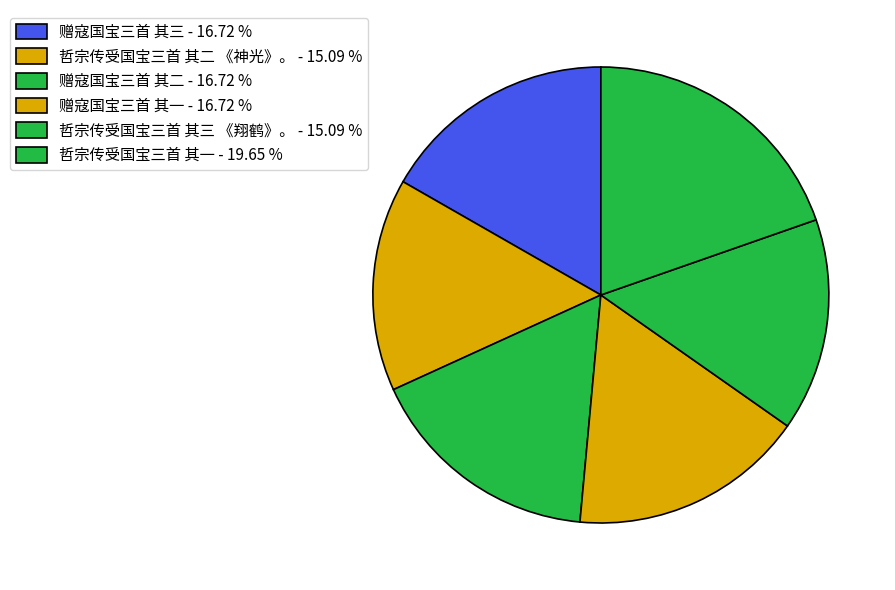

How many slices are in this pie chart?

6